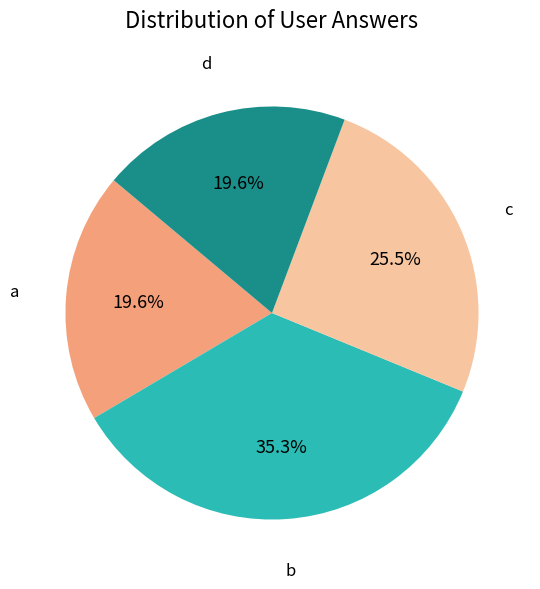

Between a and b, which is larger?

b